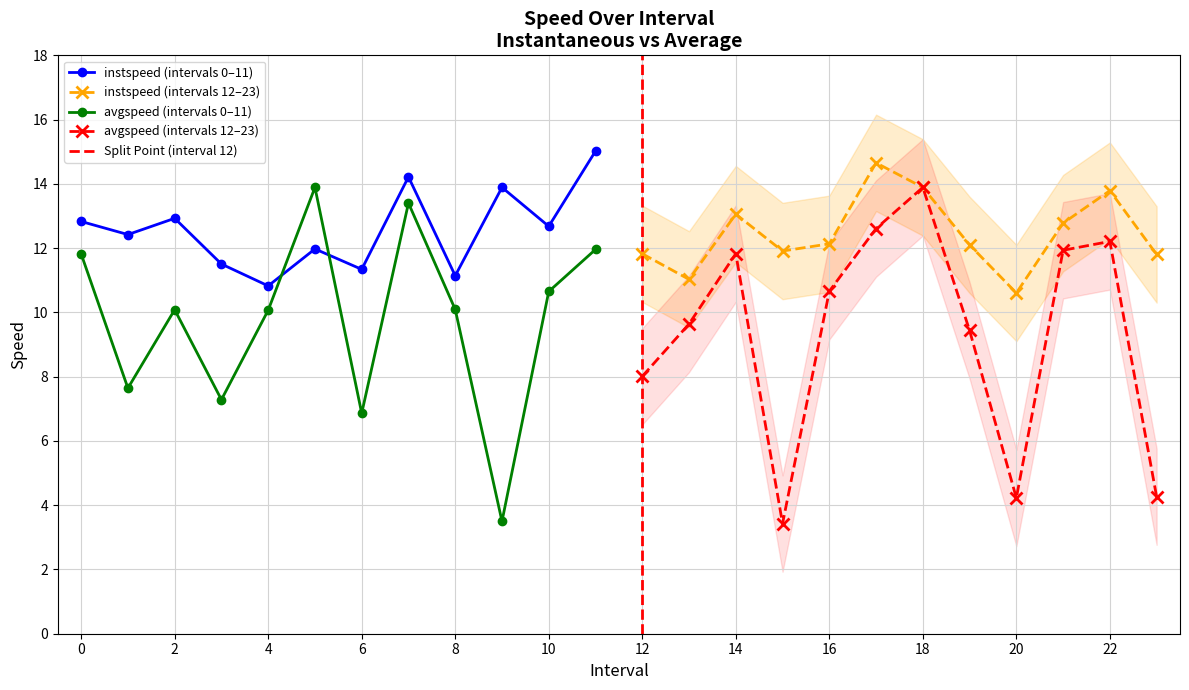

True or false: instspeed and avgspeed intersect in this chart.

True